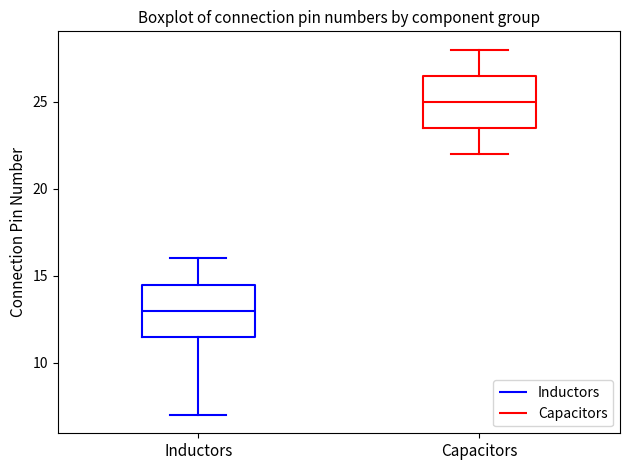

Which box has the lowest median line?

Inductors